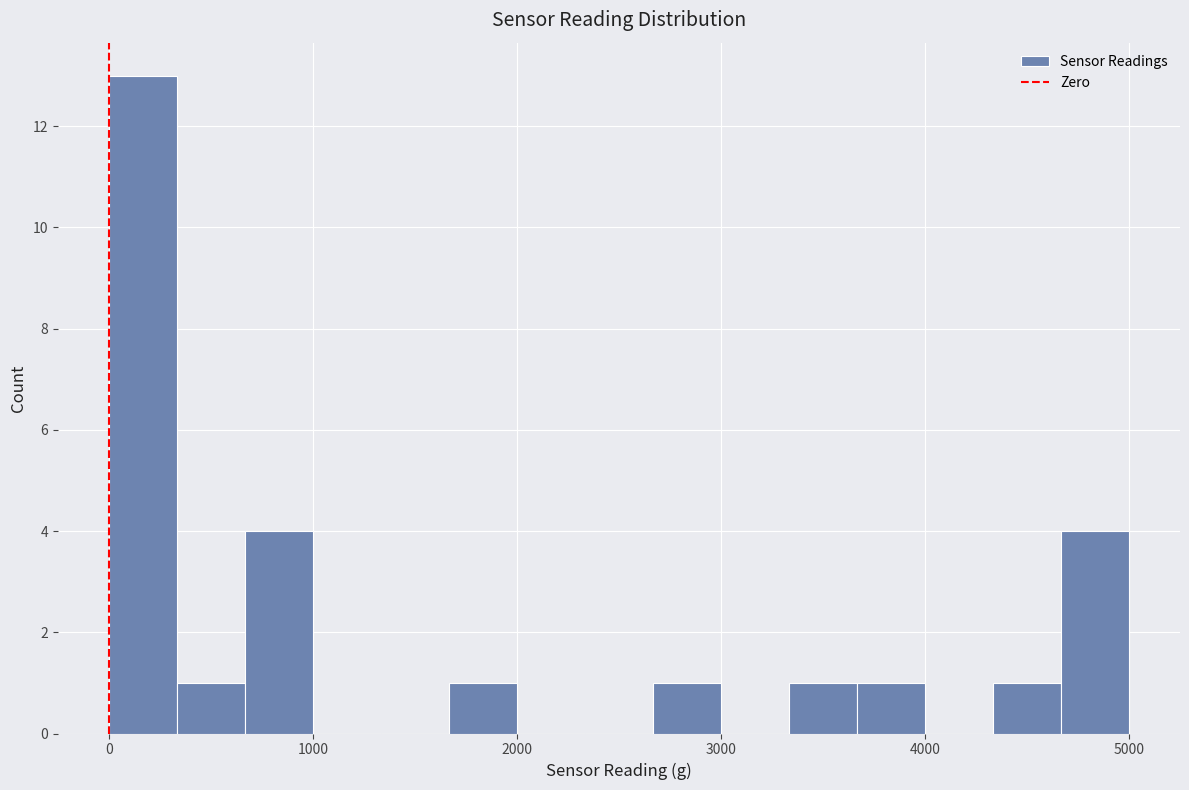

Read against the x-axis, roughly where is the centre of the tallest bar?

200